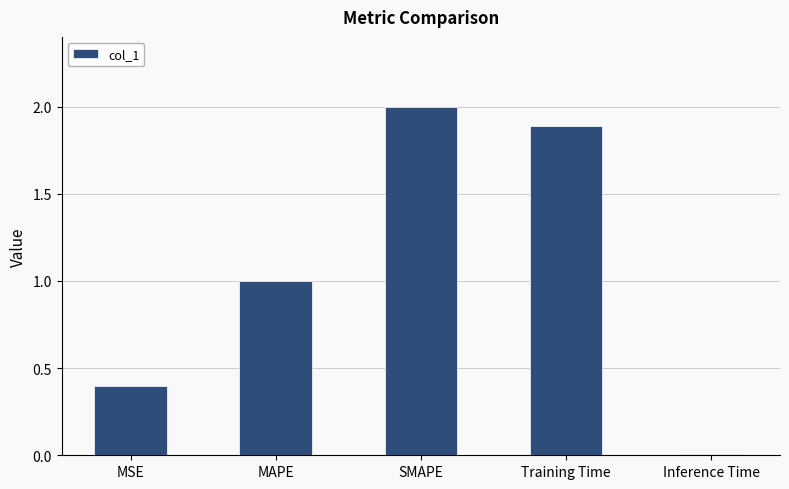

What is the sum of all values?

5.3